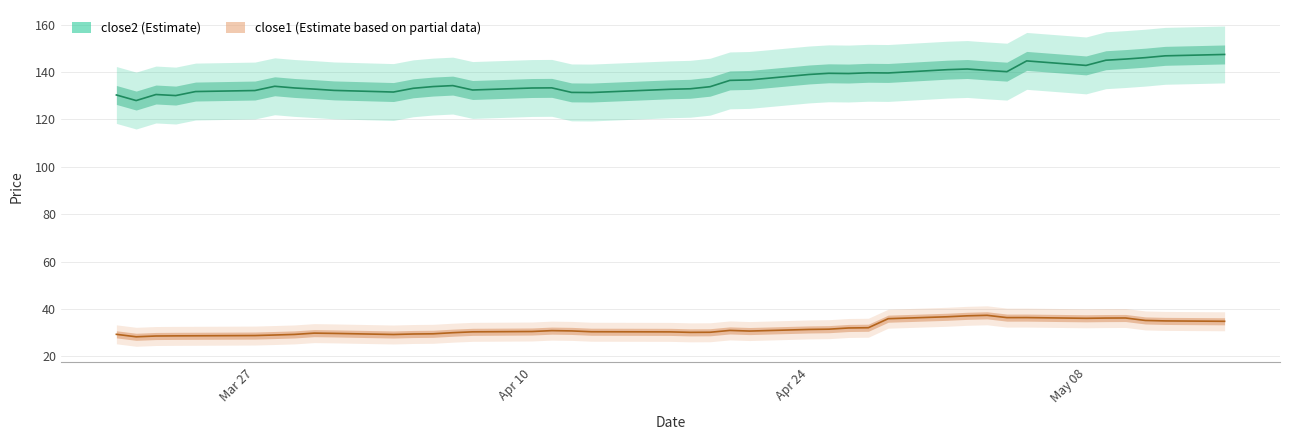

In close2, how many points are lower than both neighbors (excluding endpoints)?

9